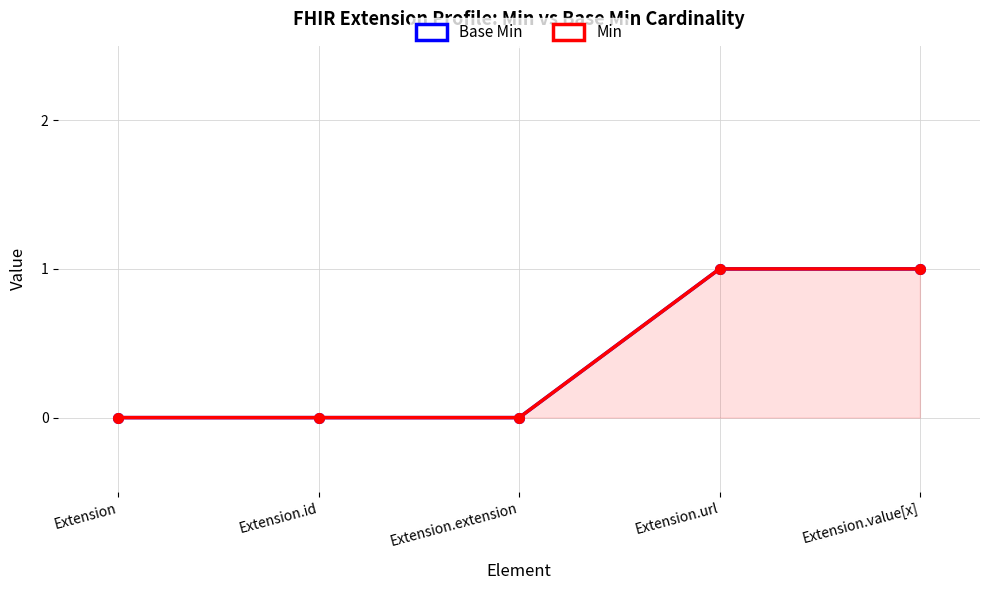

Reading left to right, extract all data points from this chart.

Base Min: Extension=0	Extension.id=0	Extension.extension=0	Extension.url=1	Extension.value[x]=1
Min: Extension=0	Extension.id=0	Extension.extension=0	Extension.url=1	Extension.value[x]=1